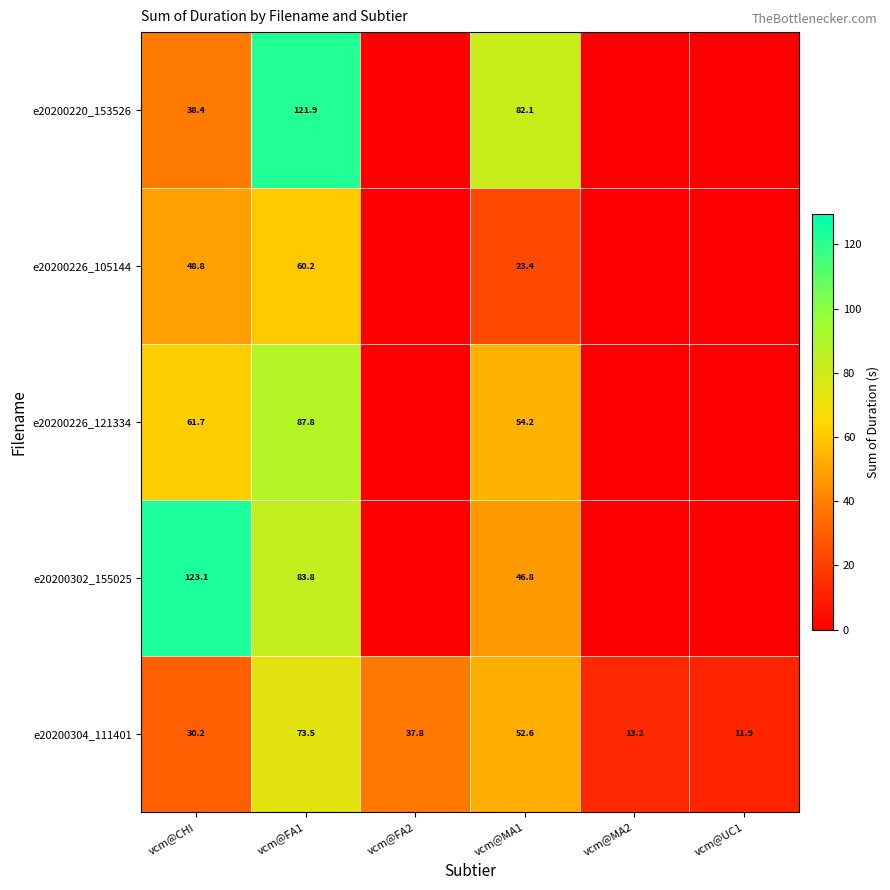

What is the maximum value shown in the chart?

123.1